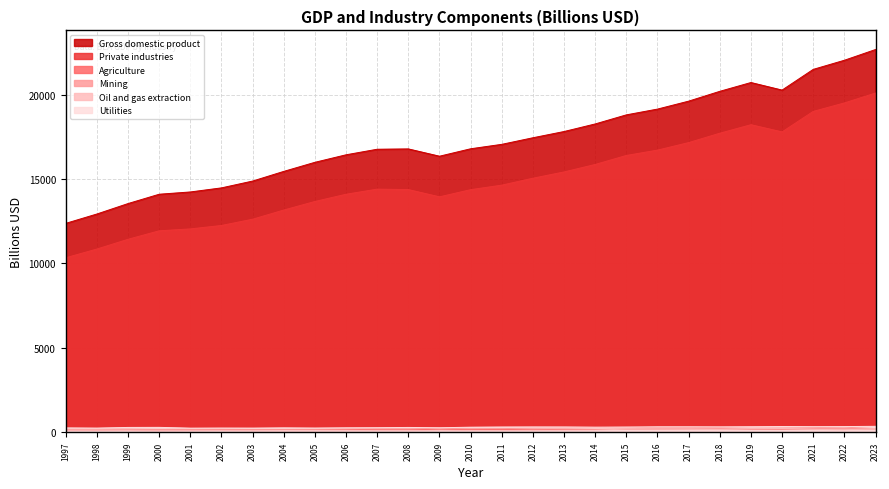

At how many categories does at least one series exceed 6775?

27